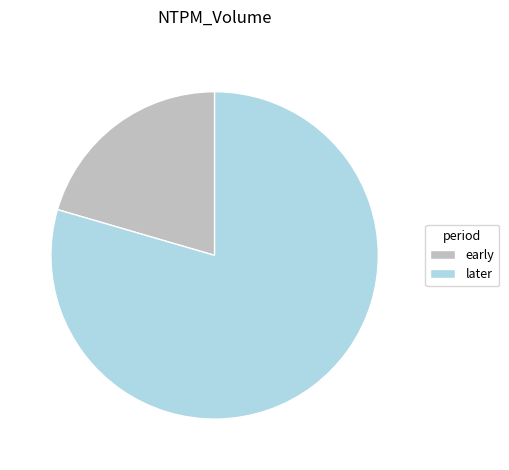

Does any single category account for the majority?

Yes